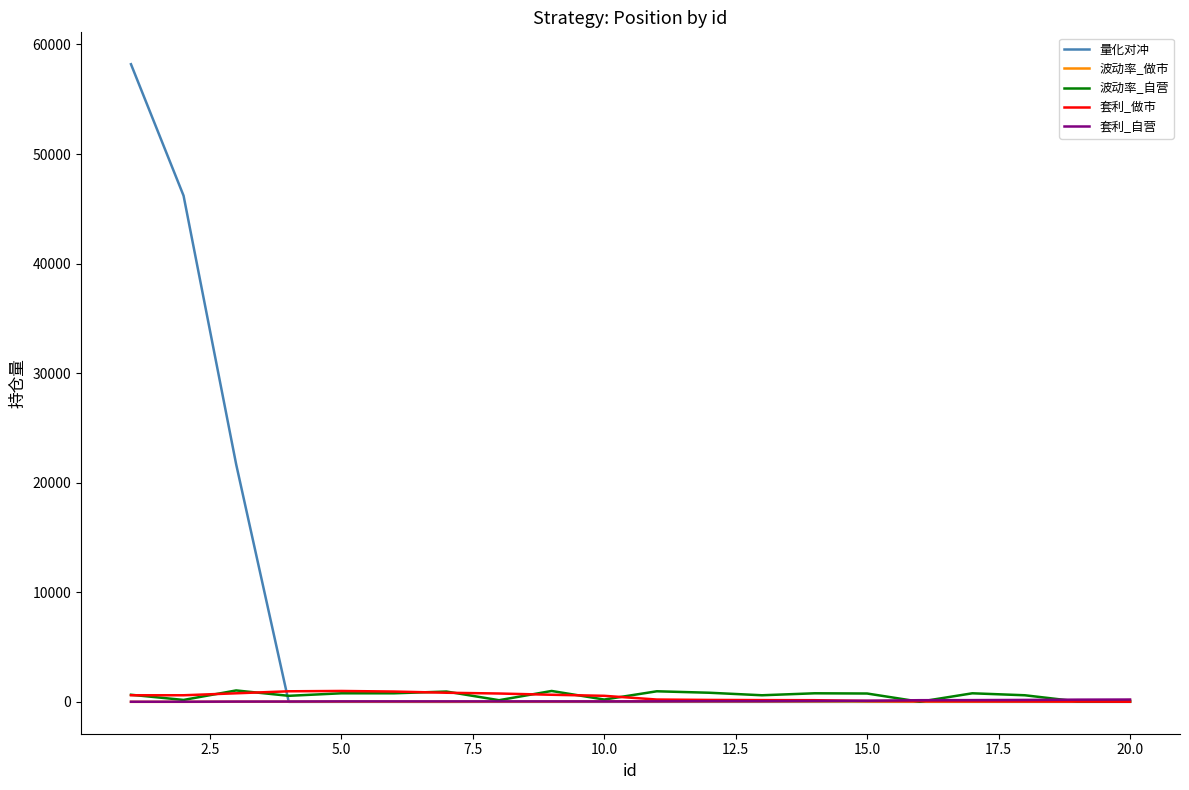

What is the maximum value for 量化对冲?

58200